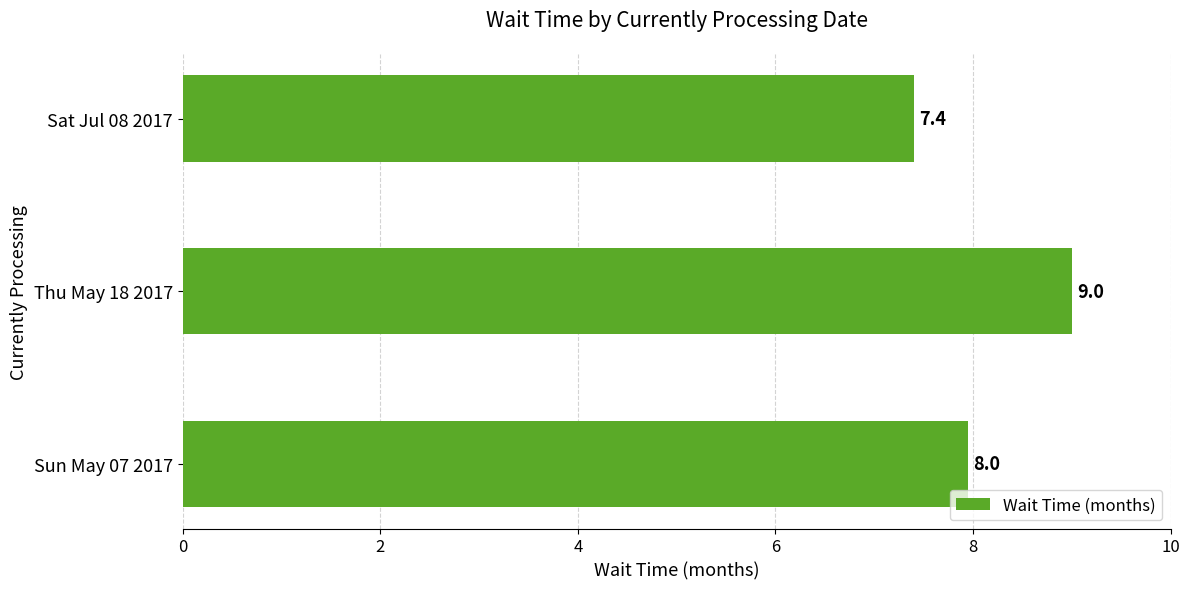

Count the number of data series in this chart.

1